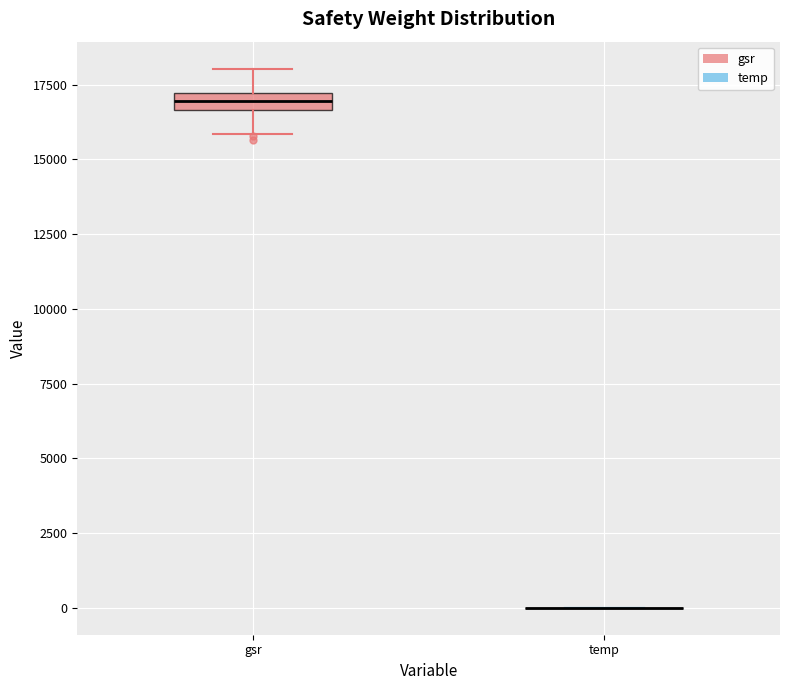

Which box is the tallest, from its lower edge to its upper edge?

gsr